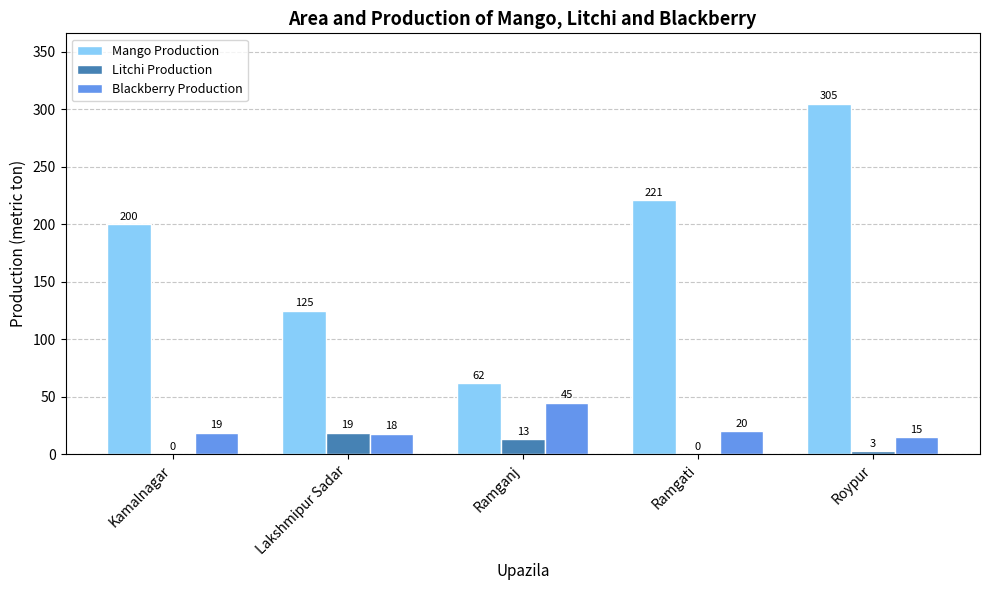

Reading left to right, list all the values displayed in this chart.

Mango Production: 200	125	62	221	305
Litchi Production: 0	19	13	0	3
Blackberry Production: 19	18	45	20	15